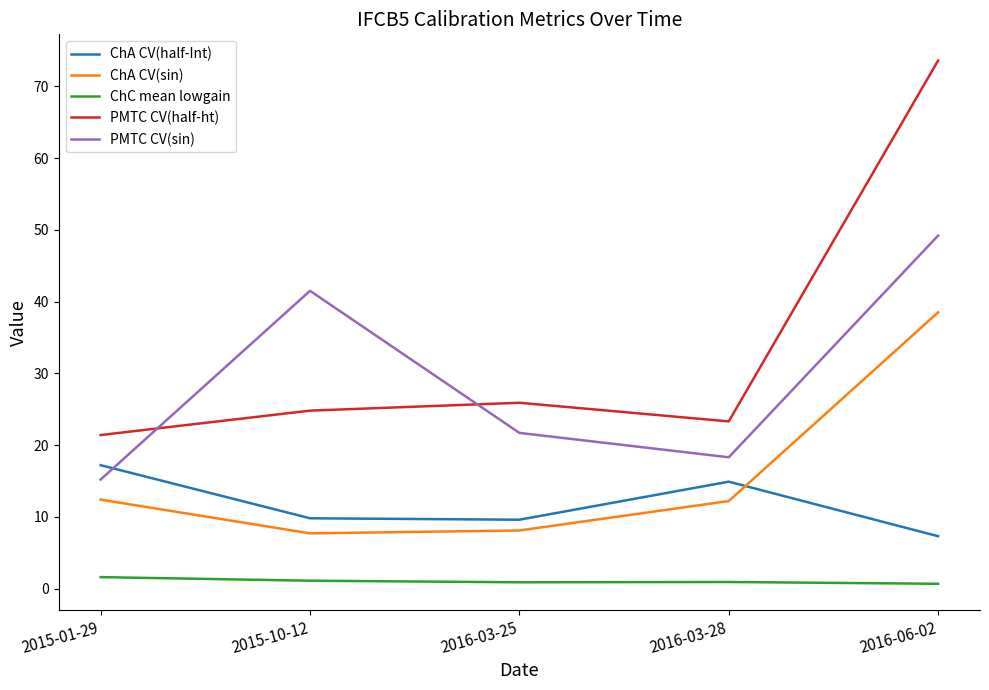

True or false: ChA CV(sin) has more than 0 points higher than both neighbors.

False